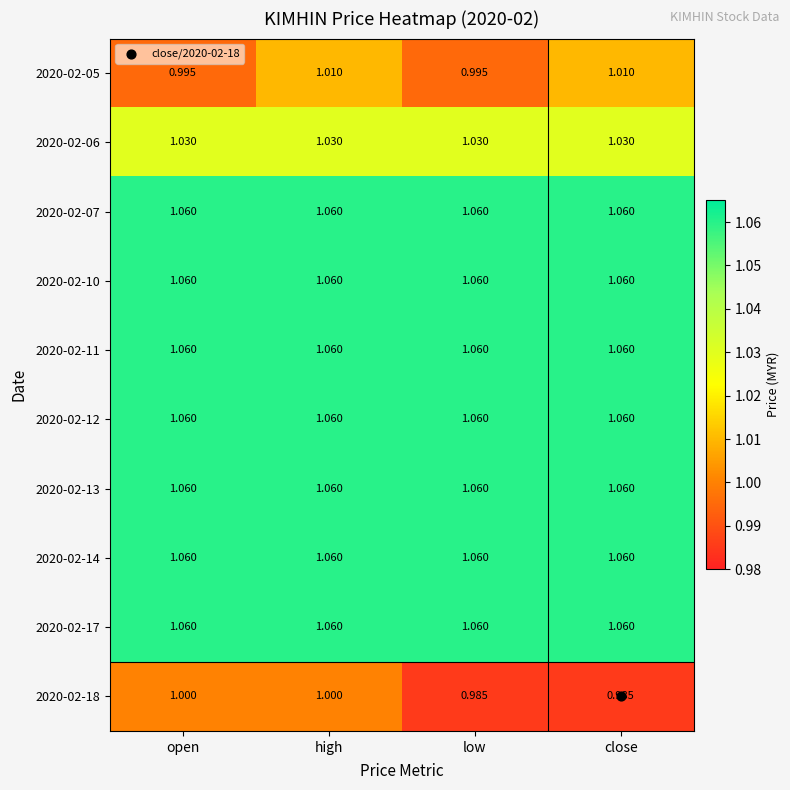

Between high and close, which series saw the biggest shift?

2020-02-18